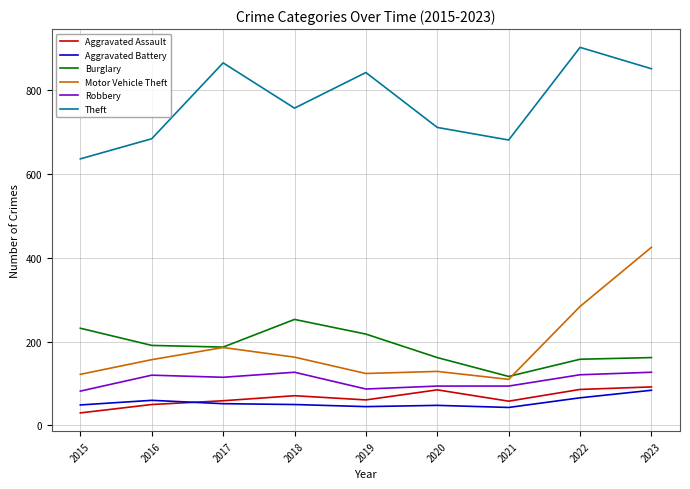

True or false: Motor Vehicle Theft has a value of 108 at 2022.

False